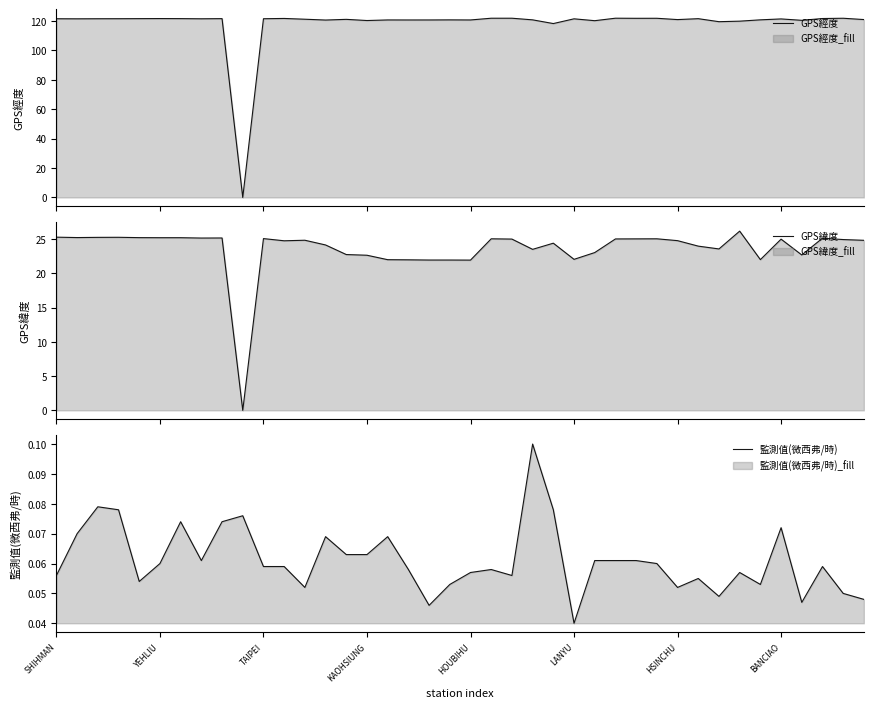

How many values in the GPS經度 series exceed 121?

24